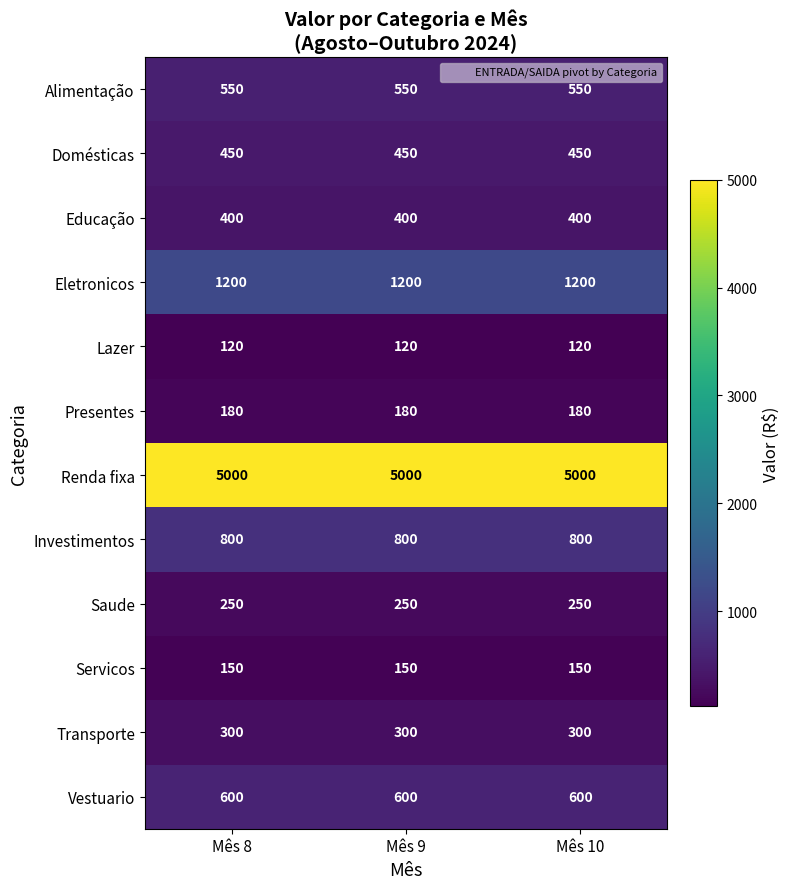

Rank the series by their maximum value, from highest to lowest.

Renda fixa, Eletronicos, Investimentos, Vestuario, Alimentação, Domésticas, Educação, Transporte, Saude, Presentes, Servicos, Lazer